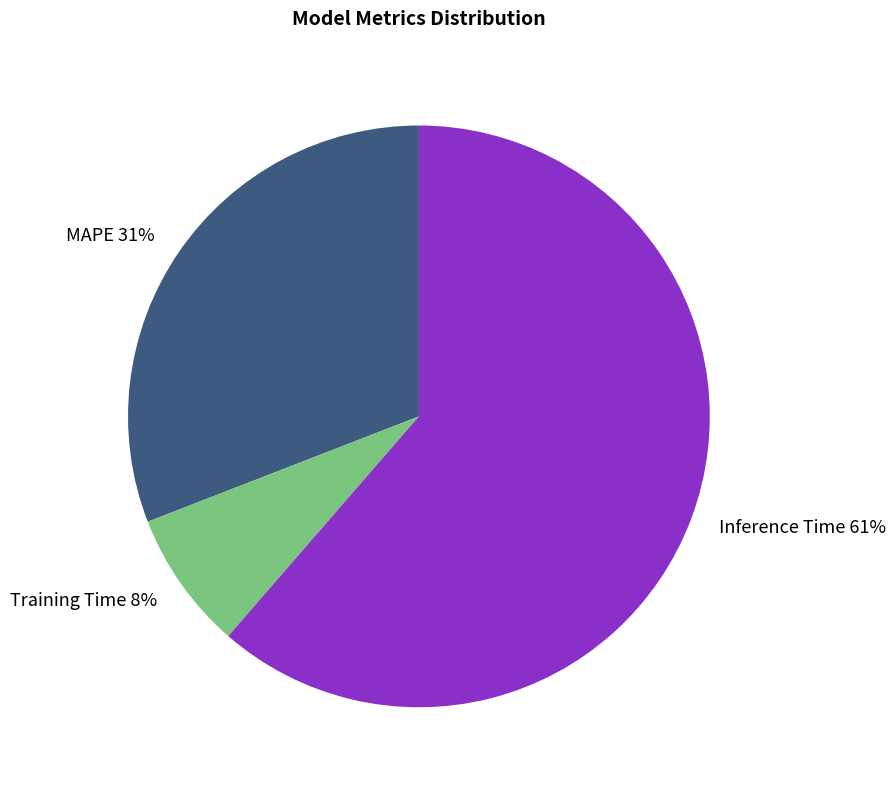

To the nearest percent, what is the difference between the Training Time and MAPE slice percentages?

23%